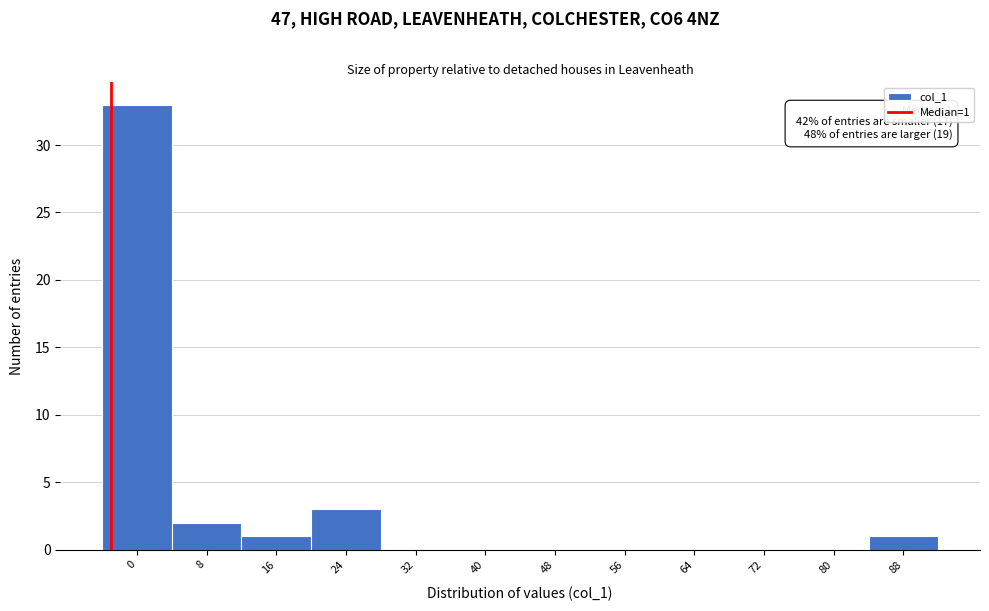

Reading left to right, transcribe all the data shown in this chart.

0=33	8=2	16=1	24=3	32=0	40=0	48=0	56=0	64=0	72=0	80=0	88=1